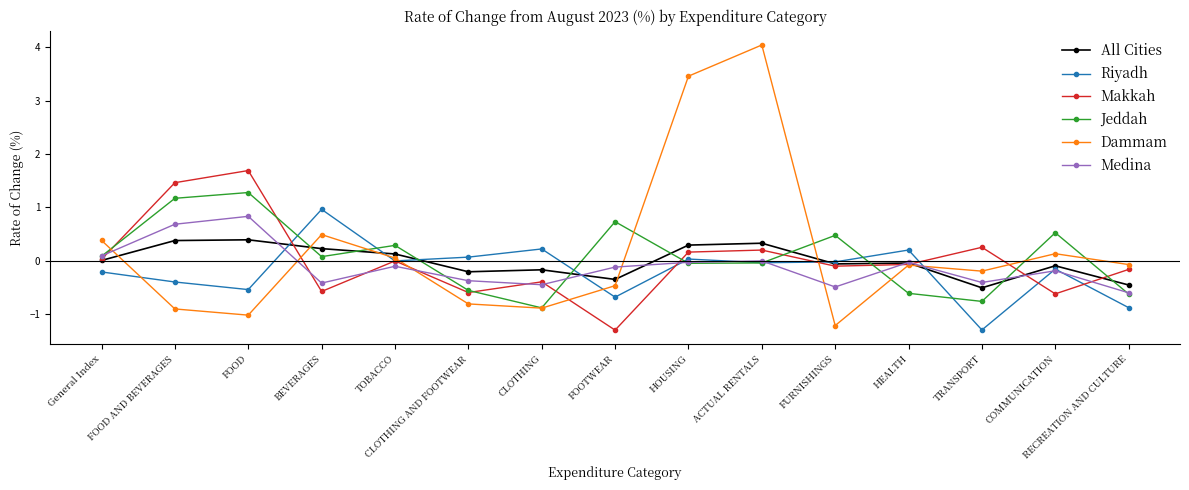

Is the value of Medina at HEALTH greater than the value of All Cities at FOOD AND BEVERAGES?

No